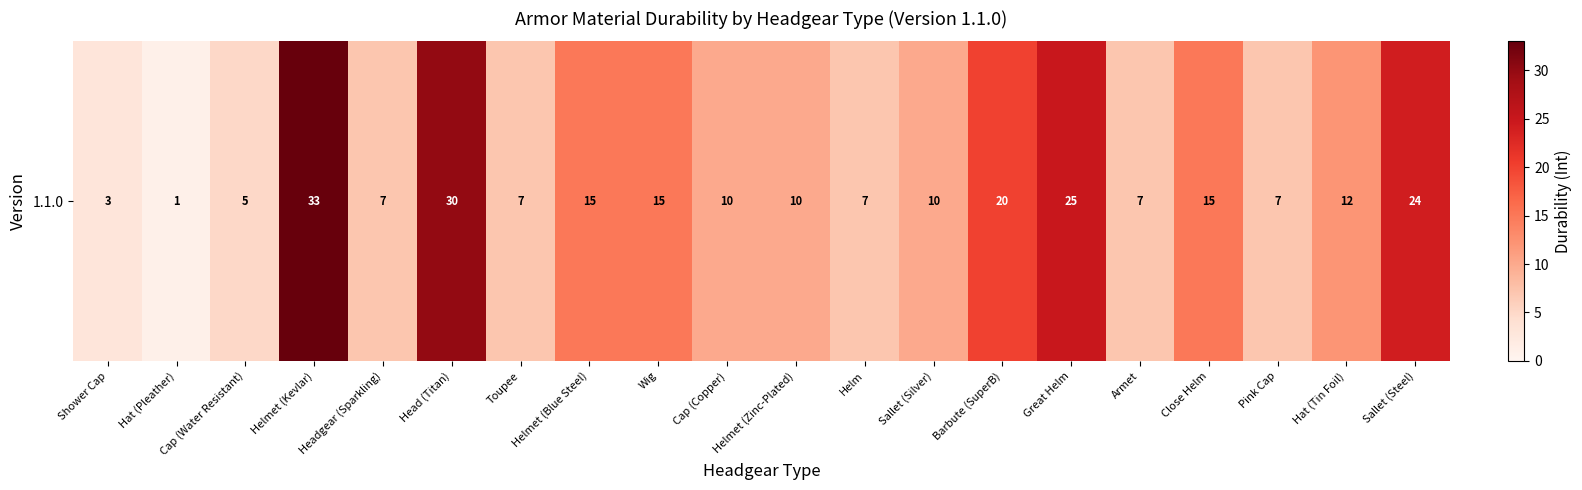

What is the smallest value displayed?

1